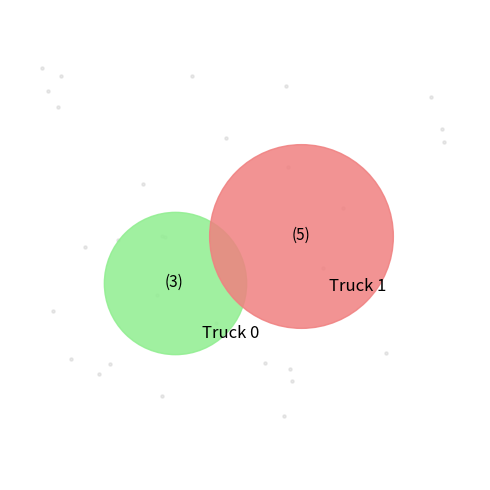

What percentage is the Truck 0 slice, to the nearest percent?

38%